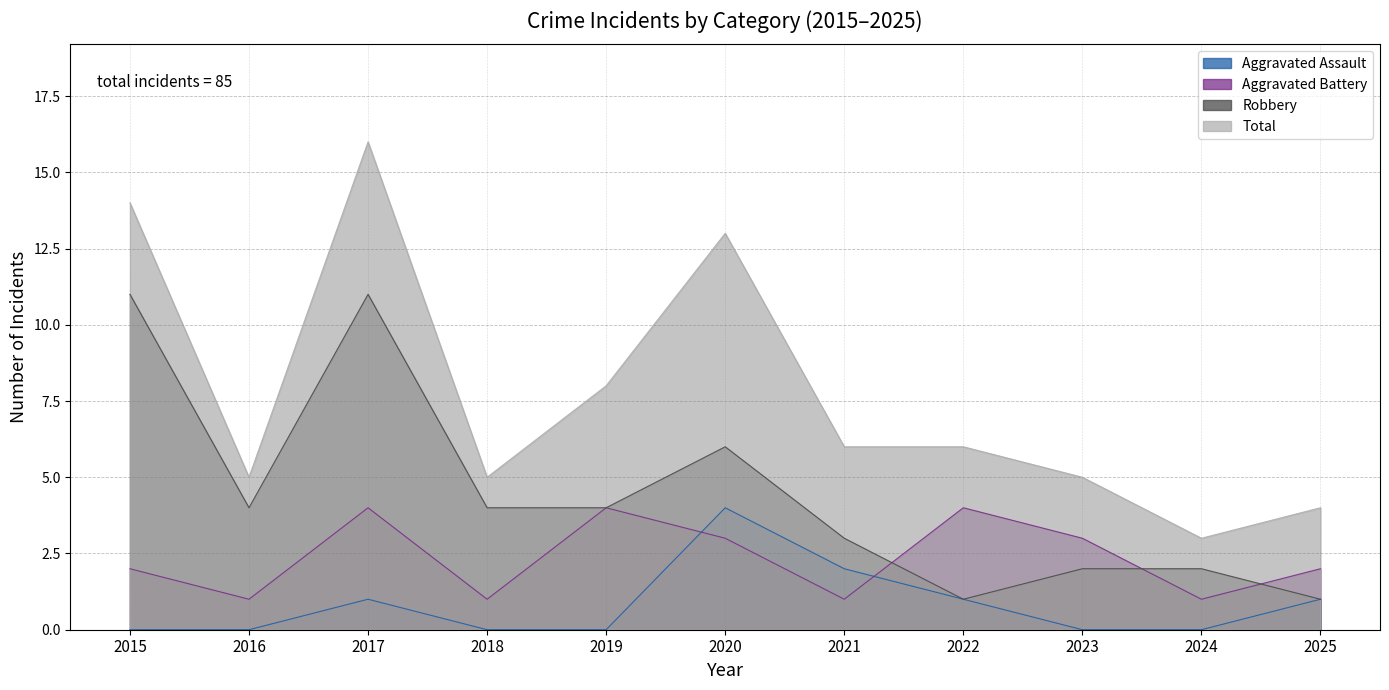

Is the value of Robbery at 2018 greater than the value of Aggravated Assault at 2018?

Yes